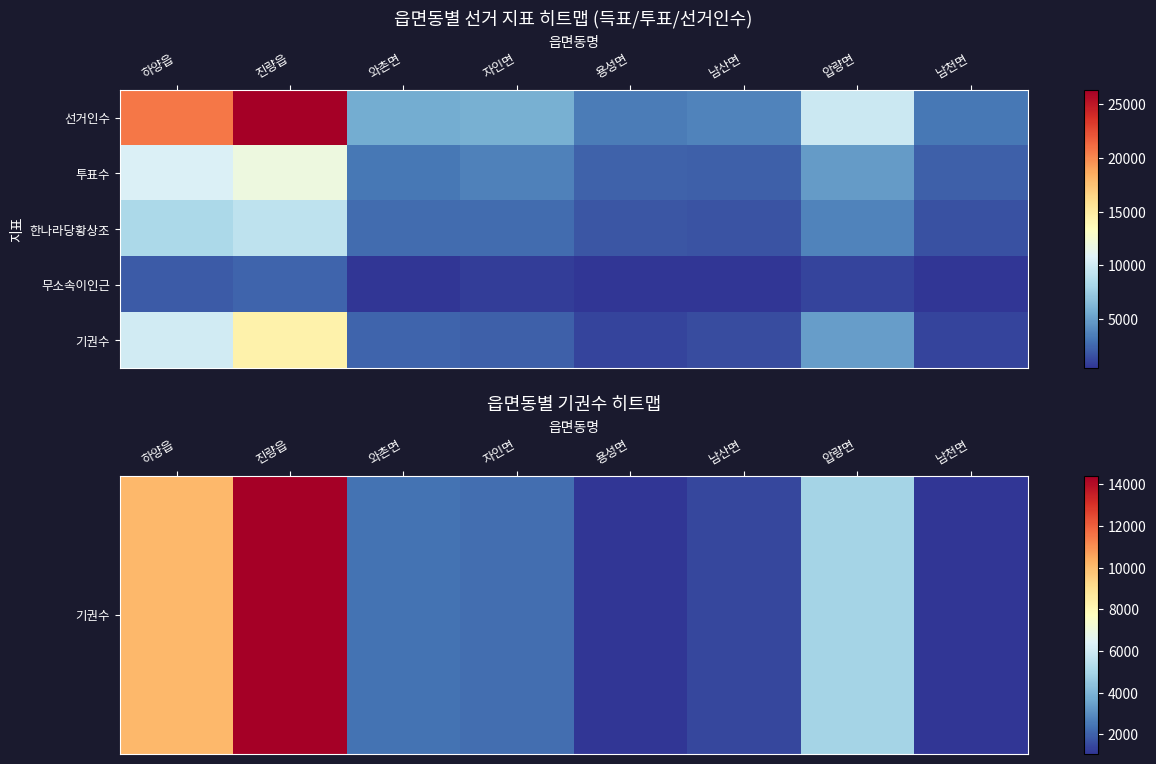

Reading left to right, list all the values displayed in this chart.

기권수: 하양읍=10108	진량읍=14415	와촌면=2375	자인면=2259	용성면=1058	남산면=1434	압량면=4927	남천면=1057
투표수: 하양읍=10615	진량읍=11908	와촌면=3243	자인면=3642	용성면=2362	남산면=2268	압량면=4874	남천면=2169
한나라당황상조: 하양읍=8319	진량읍=9174	와촌면=2681	자인면=2767	용성면=1763	남산면=1713	압량면=3689	남천면=1575
무소속이인근: 하양읍=2051	진량읍=2460	와촌면=462	자인면=754	용성면=488	남산면=449	압량면=1060	남천면=519
기권수: 하양읍=10108	진량읍=14415	와촌면=2375	자인면=2259	용성면=1058	남산면=1434	압량면=4927	남천면=1057